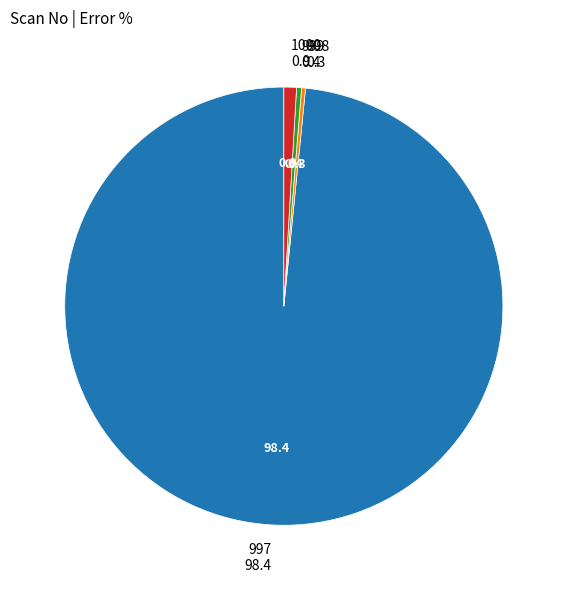

Is there a majority slice in this chart?

Yes